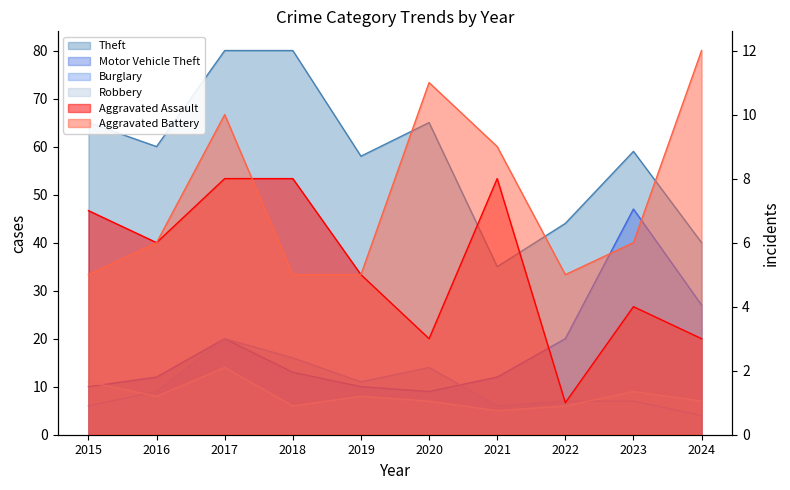

What is the value of the Theft point at the 10th from the left?

40